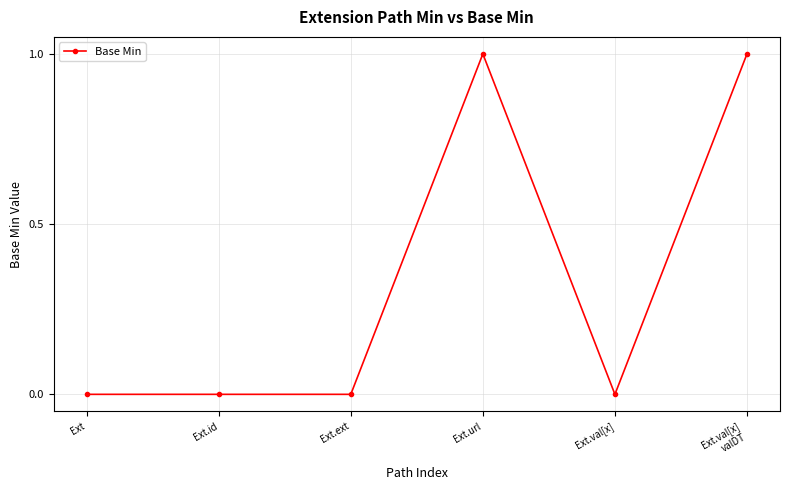

True or false: there are more than 0 points higher than both neighbors.

True